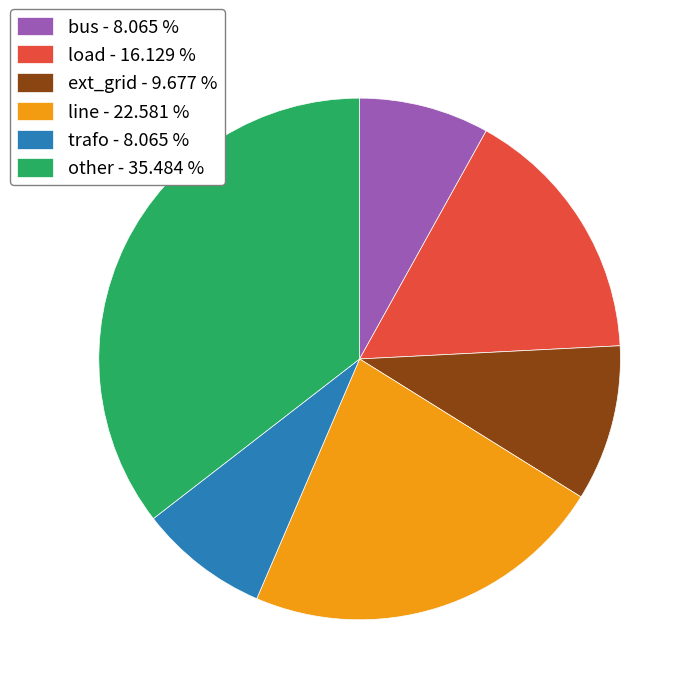

Combined, do other - 35.484 % and trafo - 8.065 % account for over 50%?

No